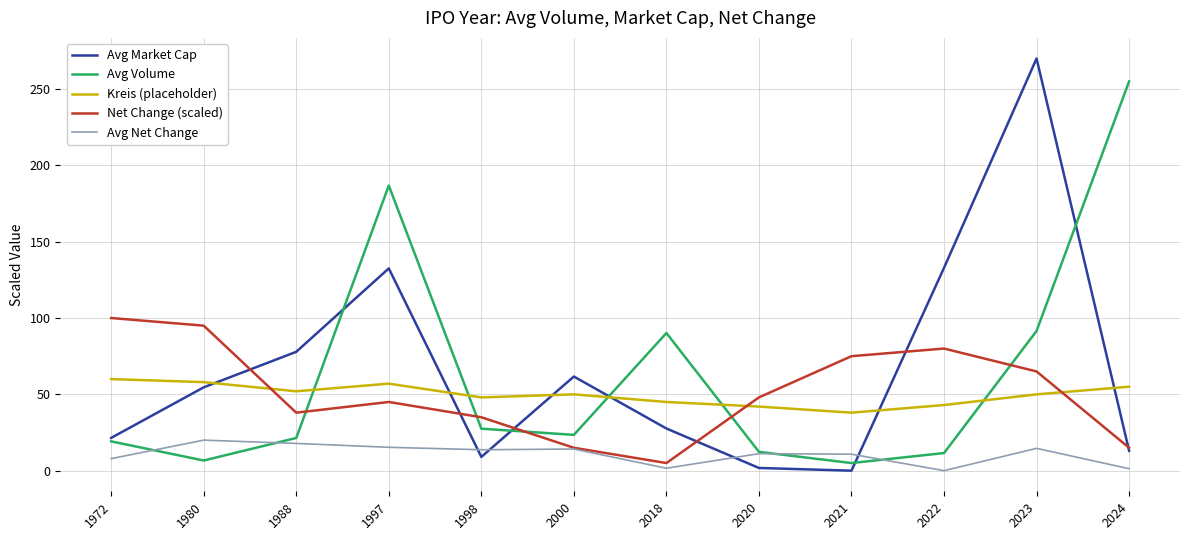

What is the difference between the Avg Net Change values at 2020 and 2024?

9.8